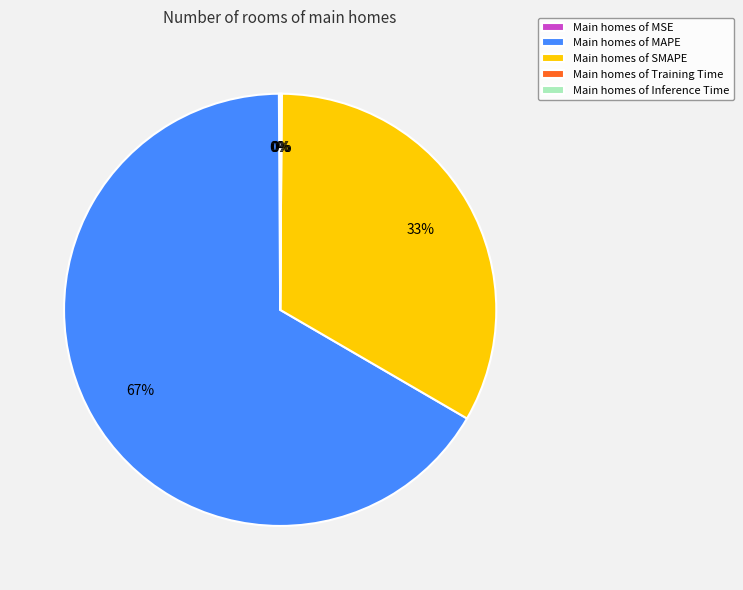

Which category has the biggest portion of the pie?

Main homes of MAPE